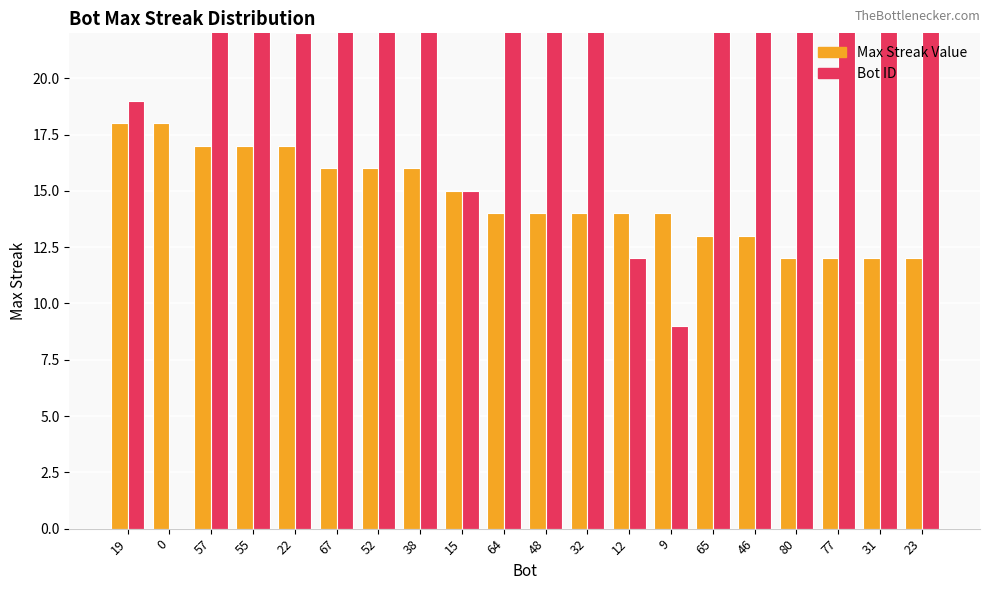

Is the value of Bot ID at 55 greater than the value of maxStreak at 80?

Yes